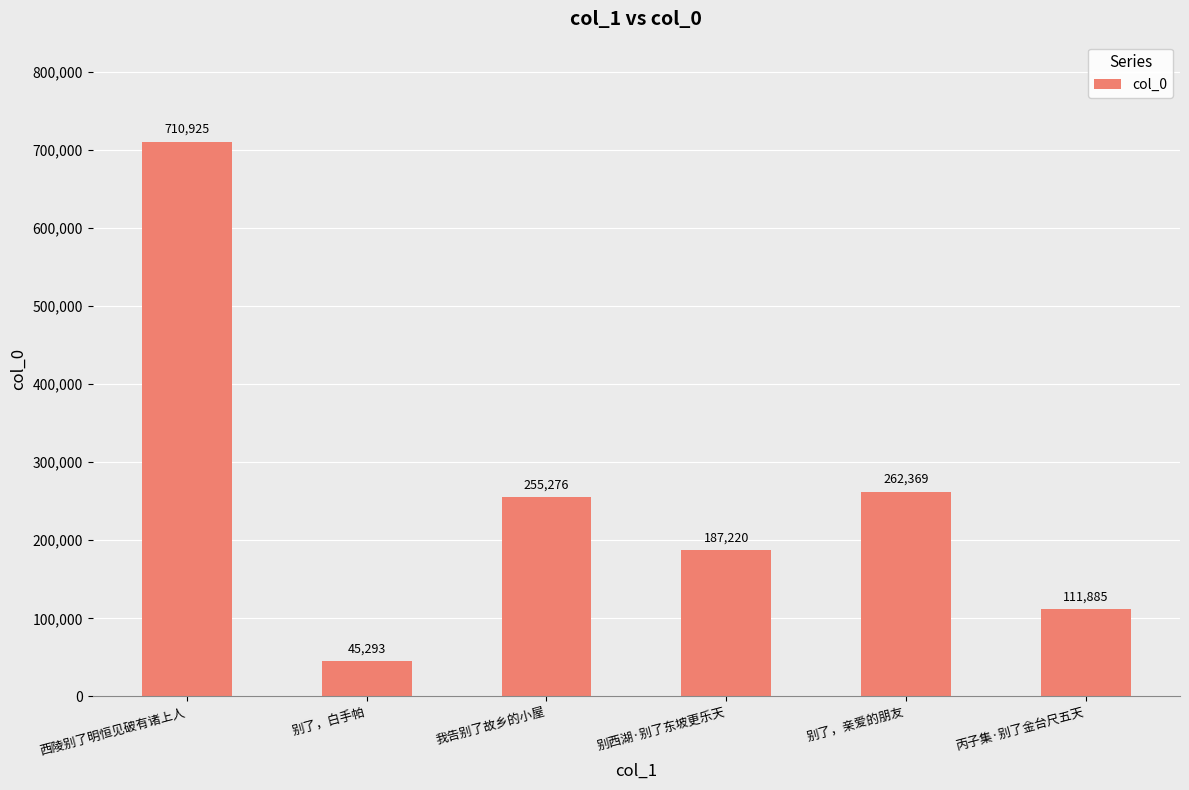

How many data points are less than 255276?

3